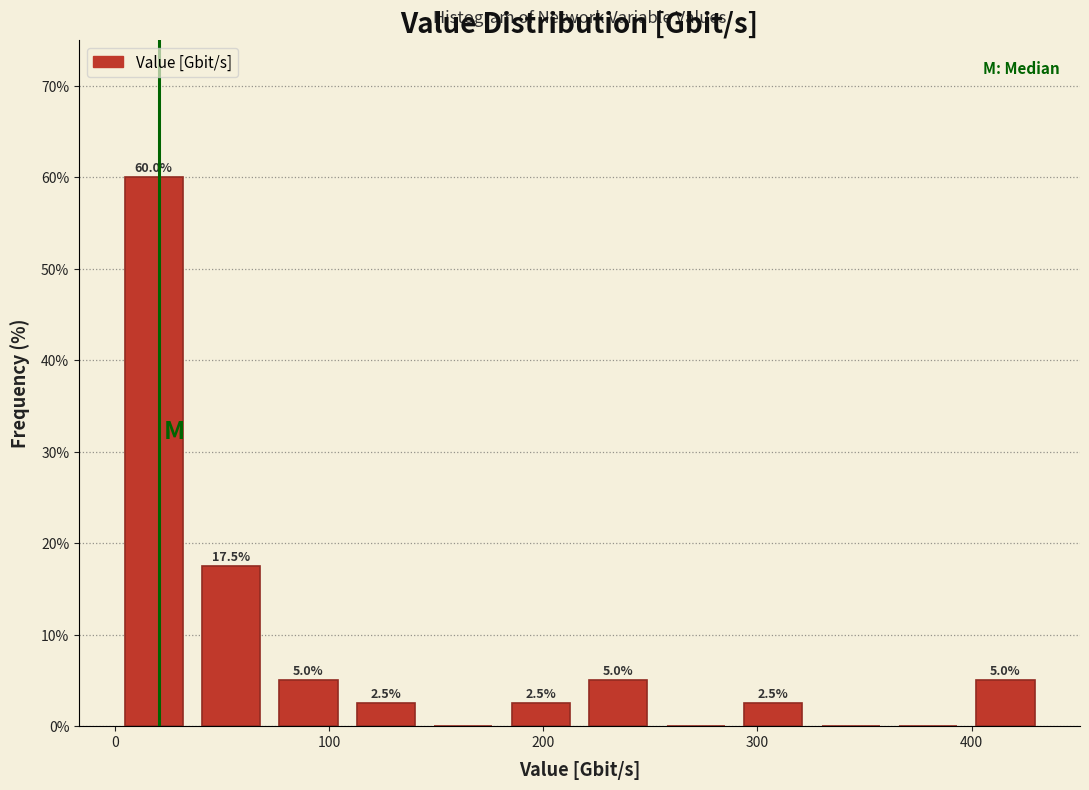

Around what value on the x-axis is the tallest bar? Give the approximate position of its centre, as read against the axis.

20